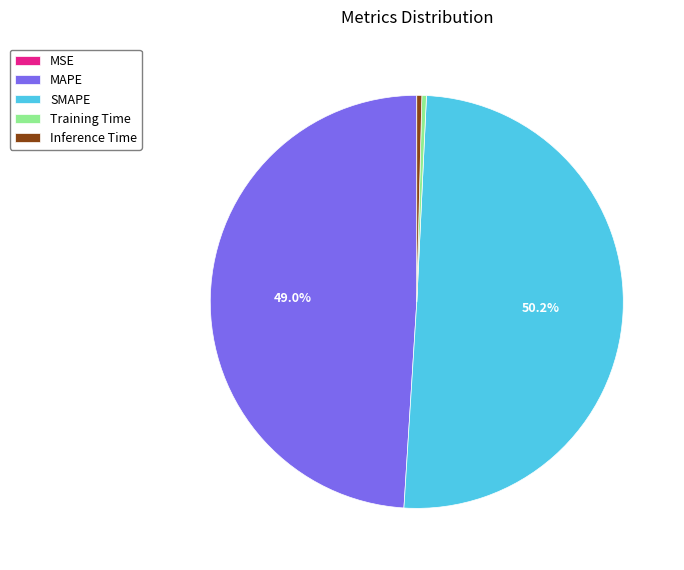

To the nearest percent, what percentage of the pie is SMAPE?

50%